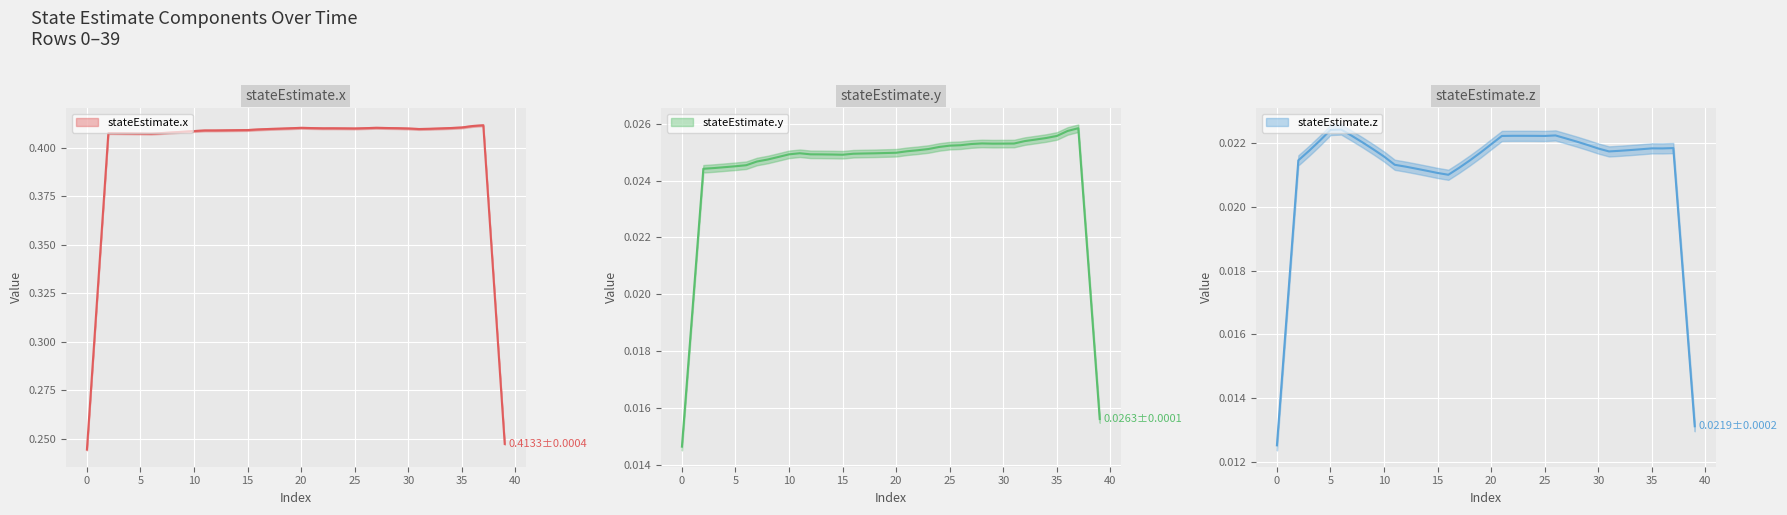

True or false: stateEstimate.z and stateEstimate.y intersect in this chart.

False